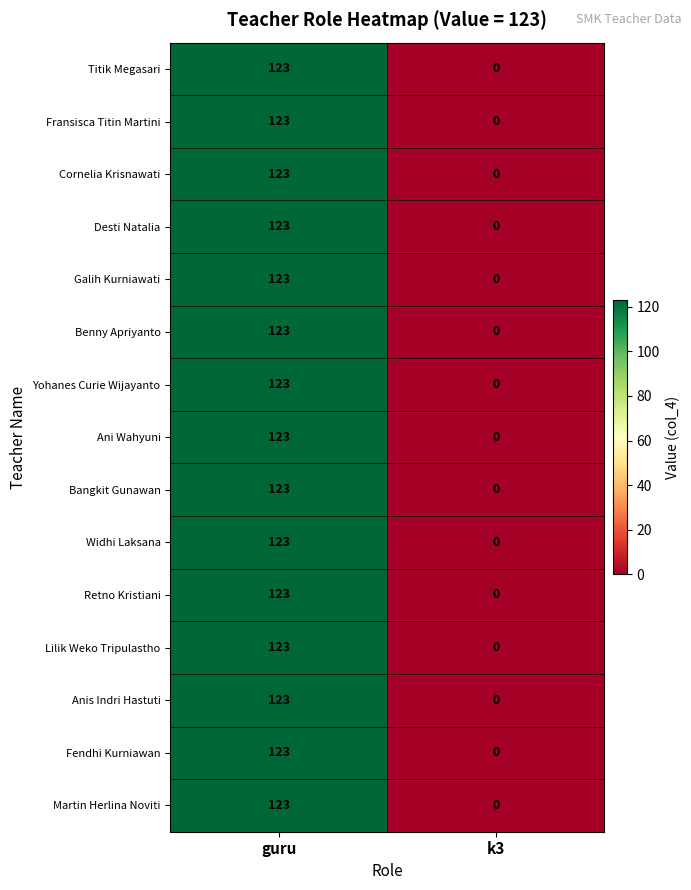

Where is Anis Indri Hastuti nearest to the value 61?

k3